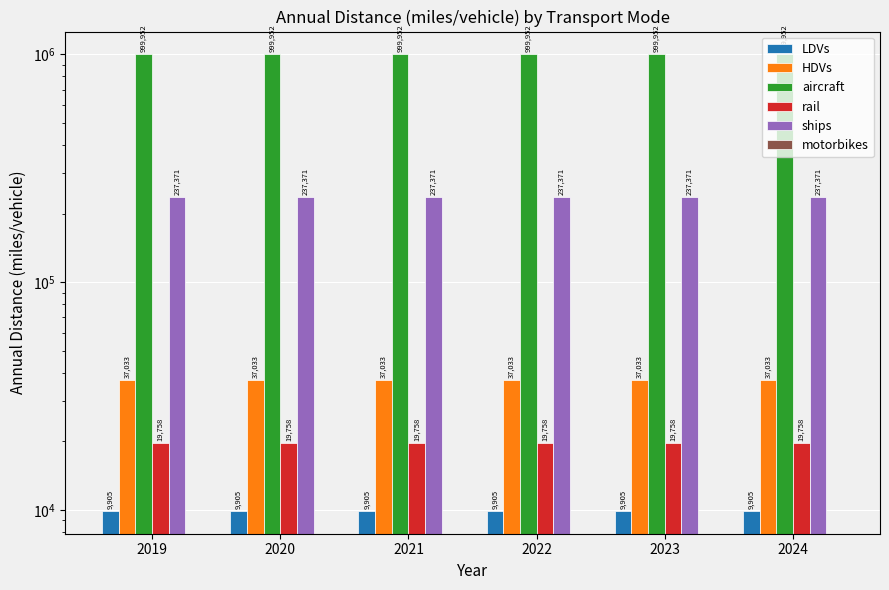

What is the greatest value displayed?

999952.0